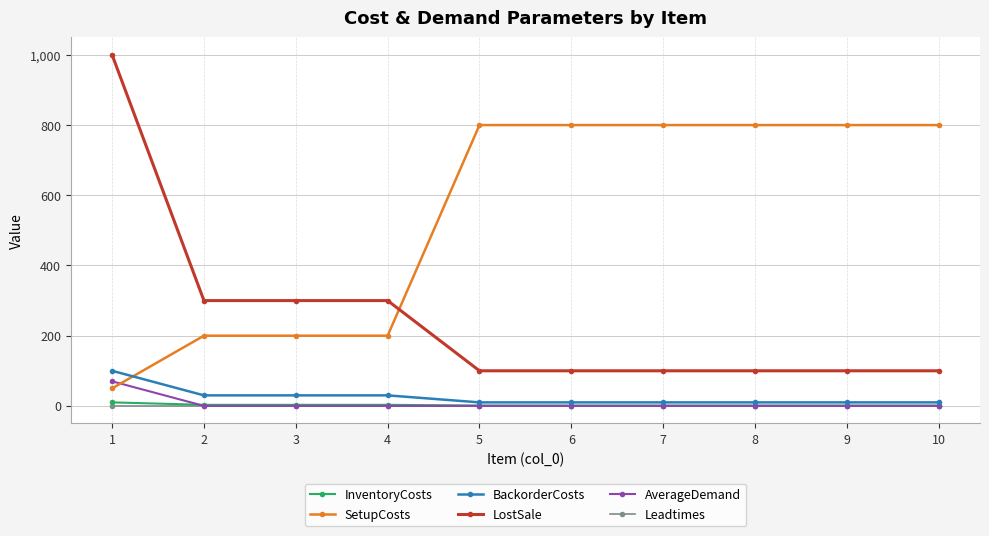

What is the difference between the LostSale values at 9 and 2?

200